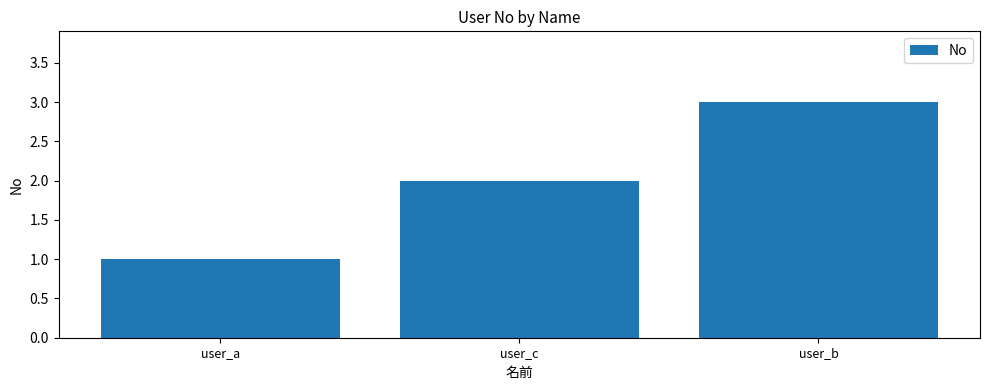

What is the ratio of the value at user_c to the value at user_a?

2.0